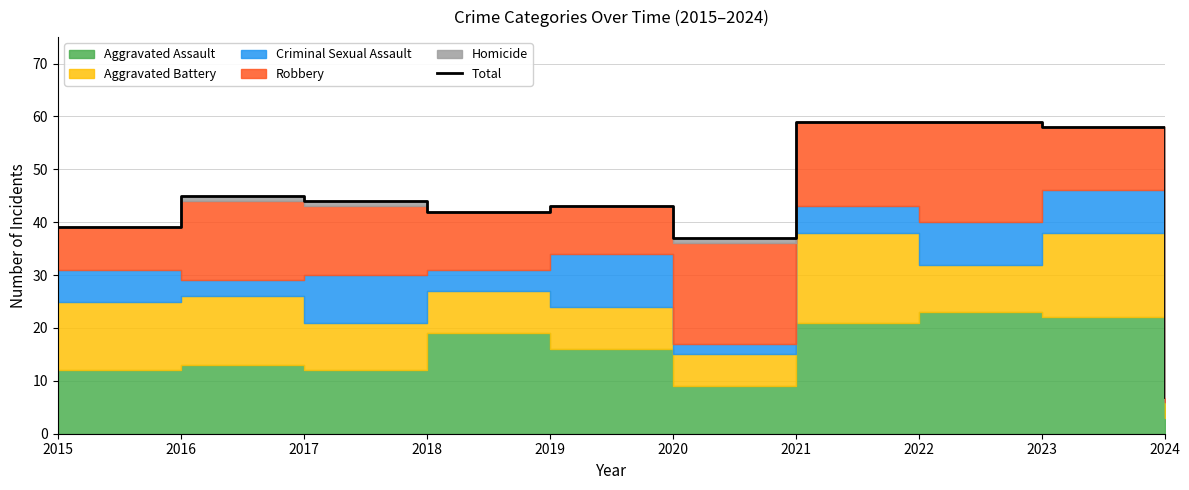

Where is the first local maximum?

2016